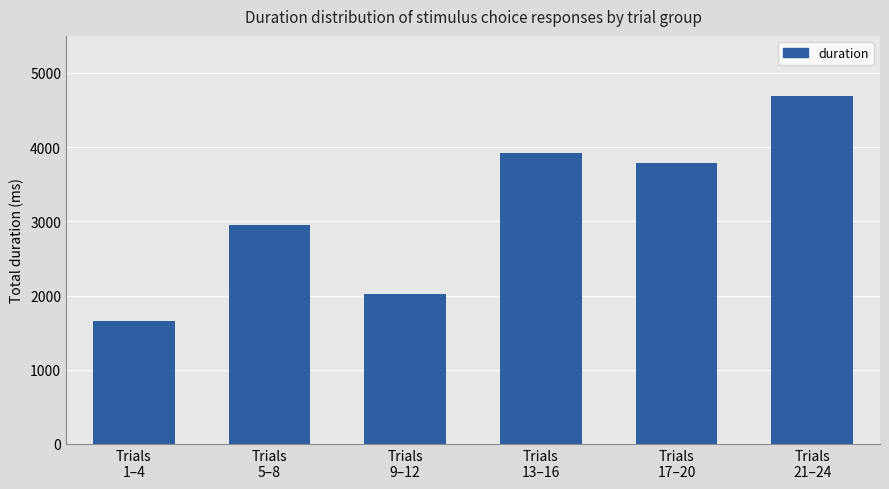

What is the approximate value at Trials
13–16?

3915.3